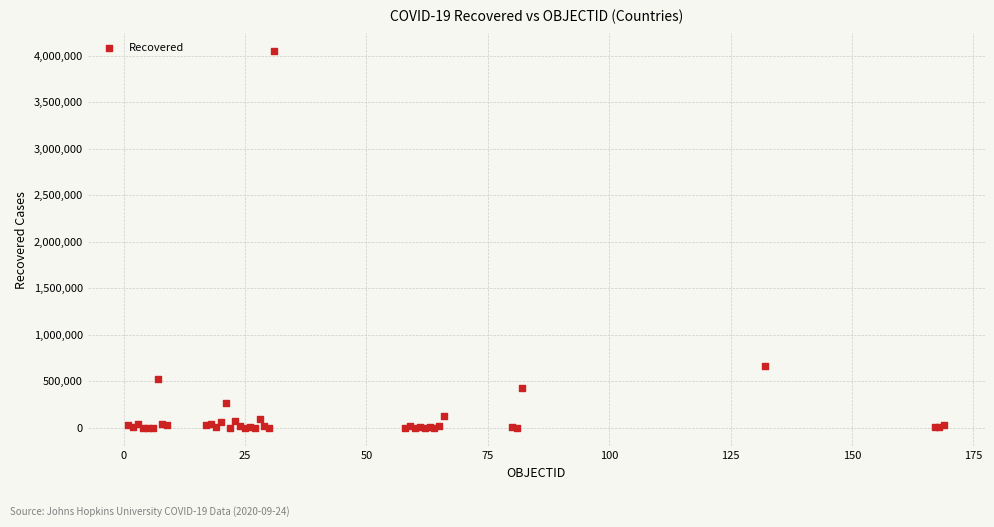

What Y value in the scatter plot is closest to 2023459?

662277